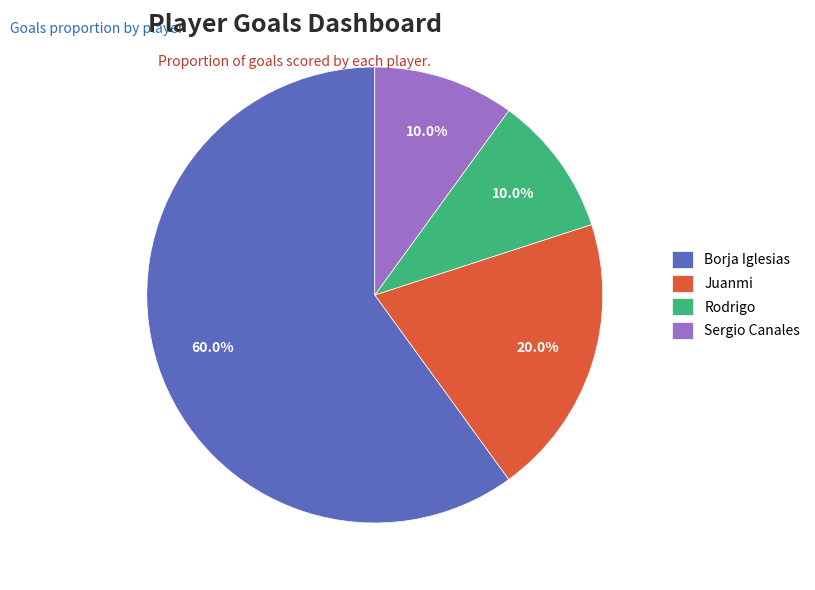

To the nearest percent, what is the combined percentage of Borja Iglesias and Rodrigo?

70%